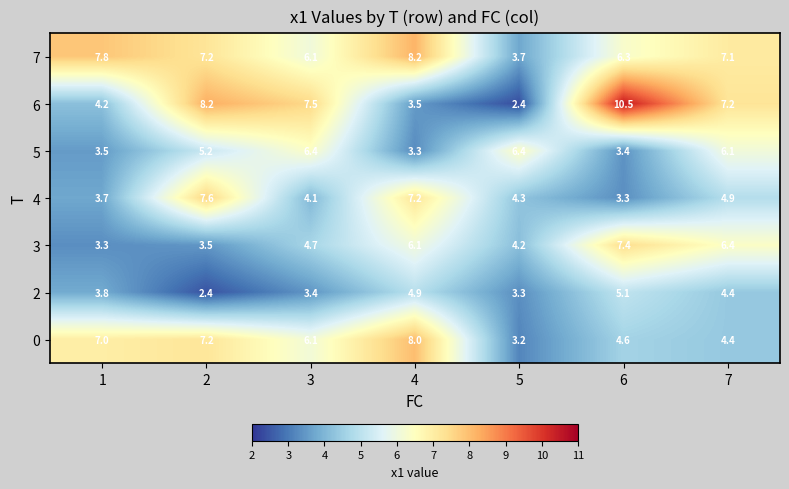

What is the difference between the 6 values at 6 and 1?

6.3